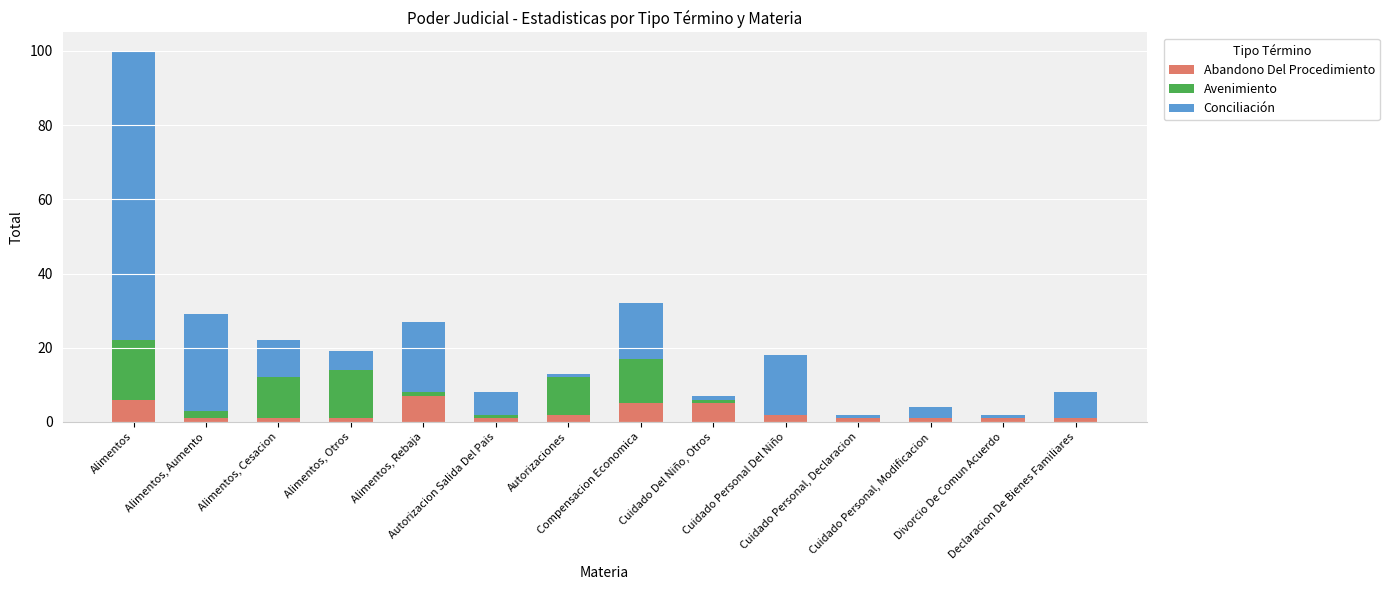

Are the bars horizontal?

No